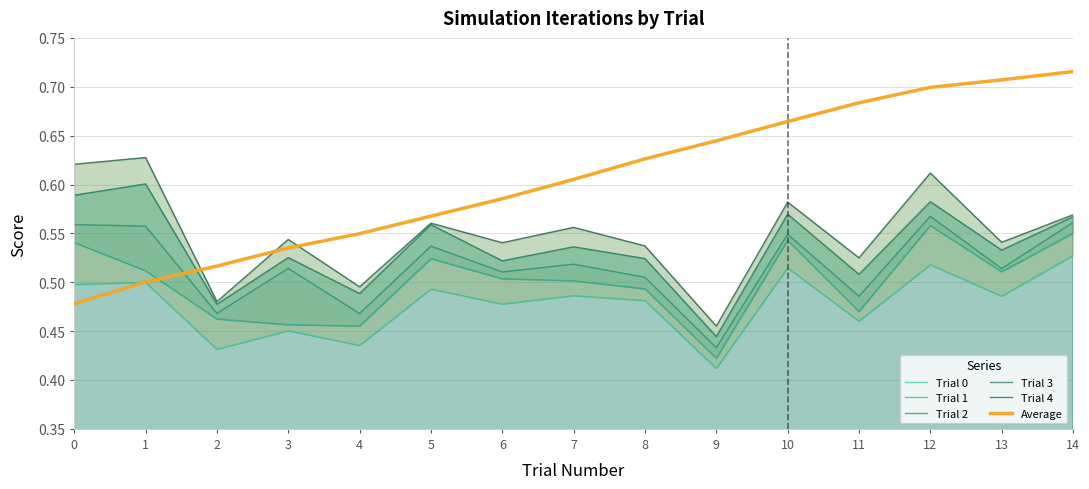

True or false: Average has a value of 0.7 at 3.

False